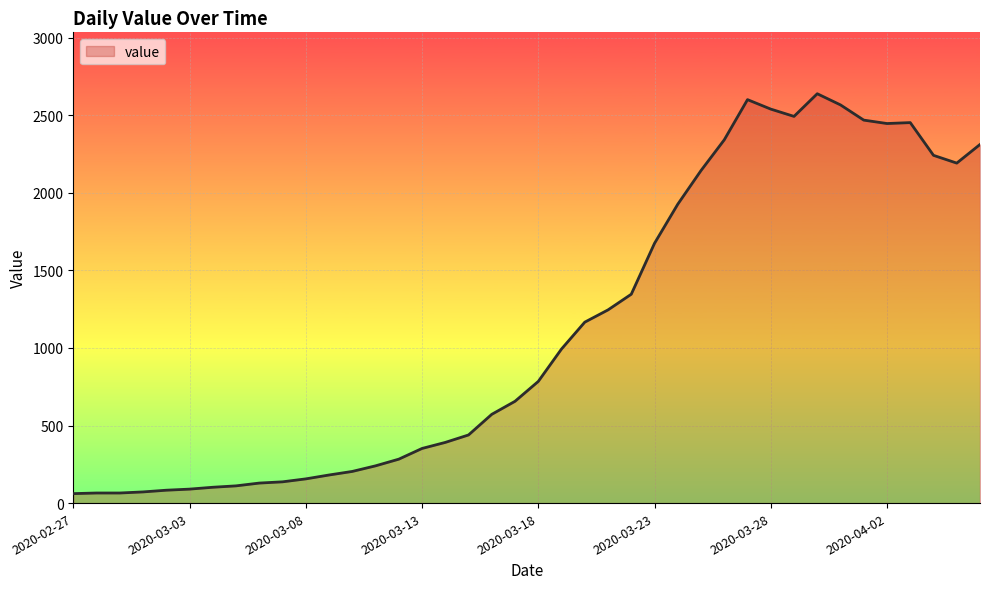

What is the minimum value shown in the chart?

61